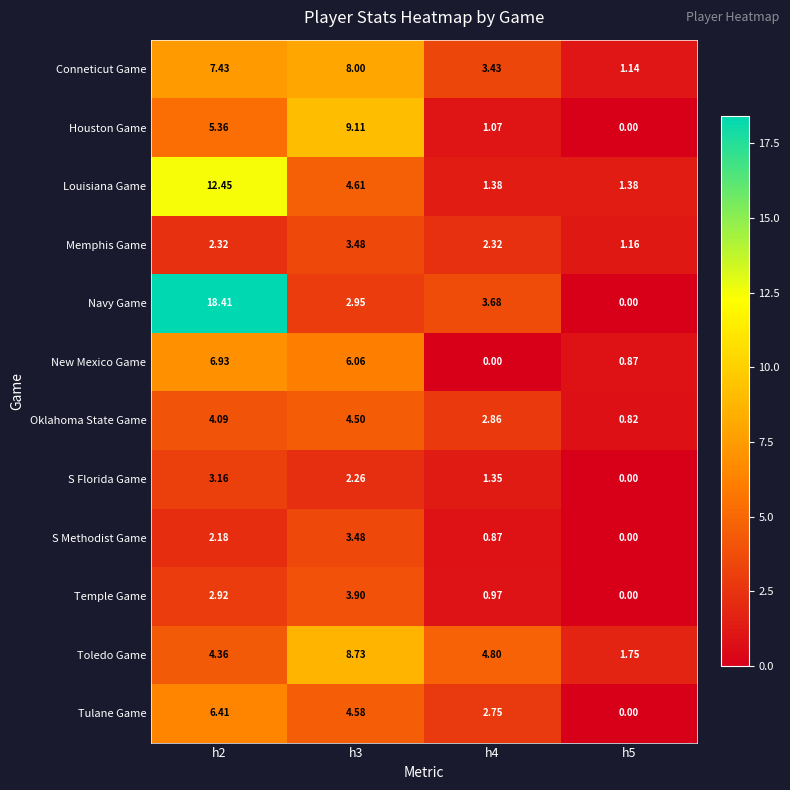

Is the value of New Mexico Game at h5 greater than the value of Oklahoma State Game at h5?

Yes